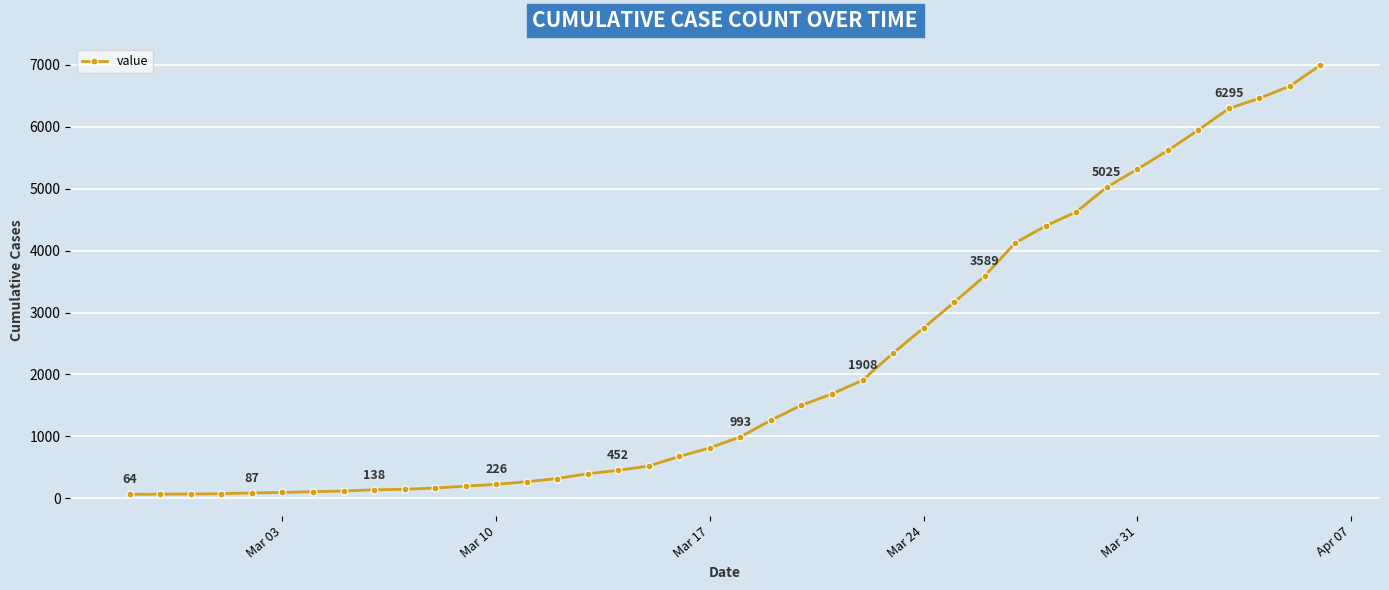

What is the difference between the maximum and minimum values?

6931